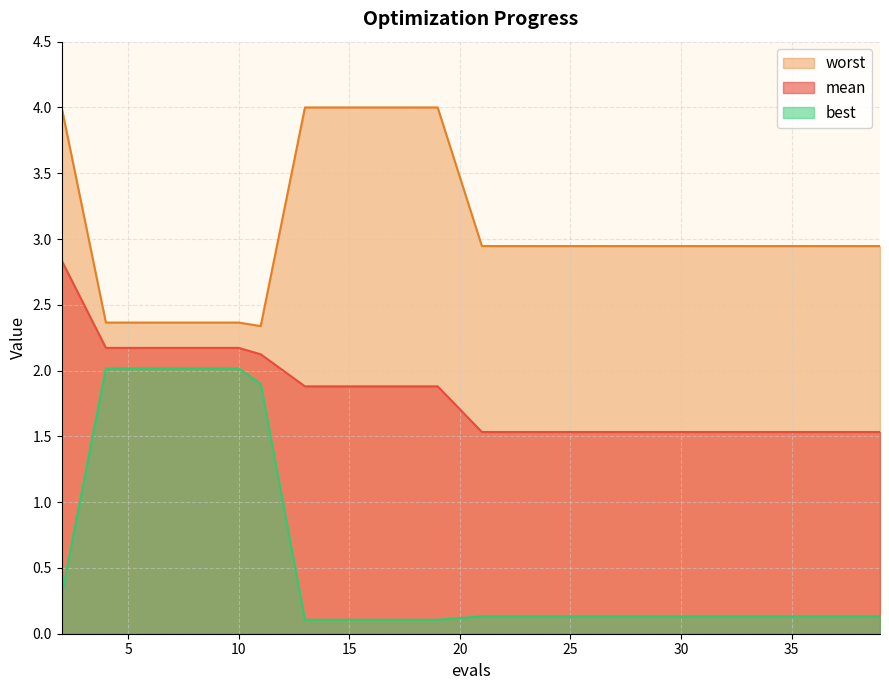

The value of worst at 2 is 4.0. True or false?

True